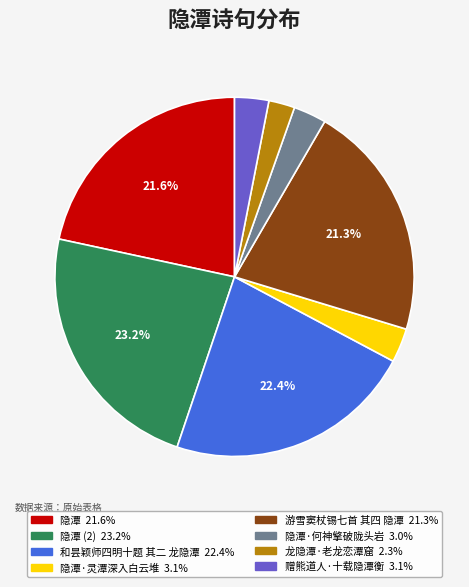

Approximately how many times larger is the value at 隐潭 21.6% compared to 赠熊道人·十载隐潭衡 3.1%?

7.0